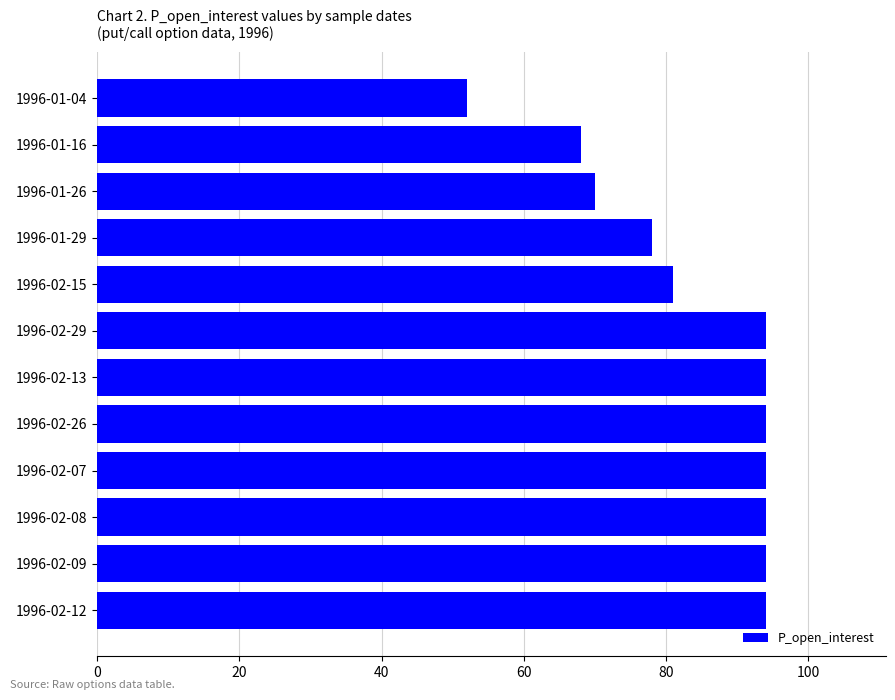

Approximately how many times larger is the value at 1996-01-29 compared to 1996-02-15?

1.0